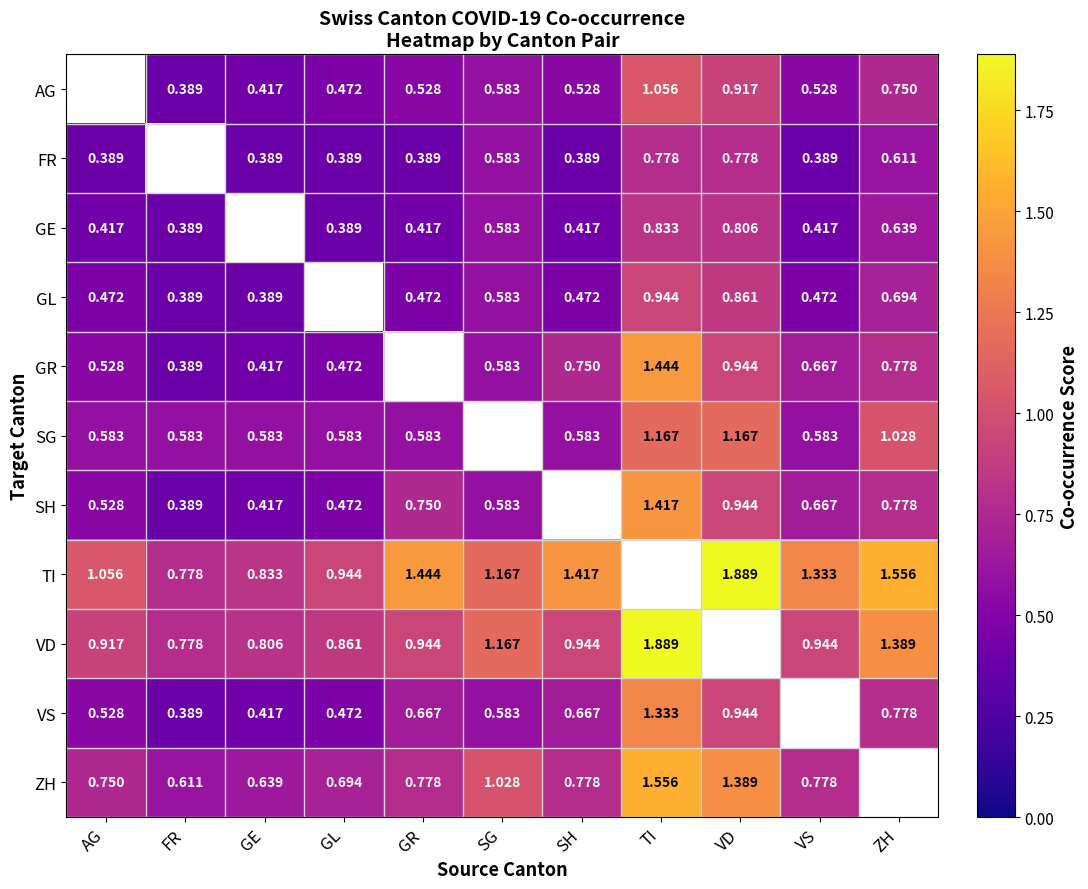

What is the maximum value shown in the chart?

1.9